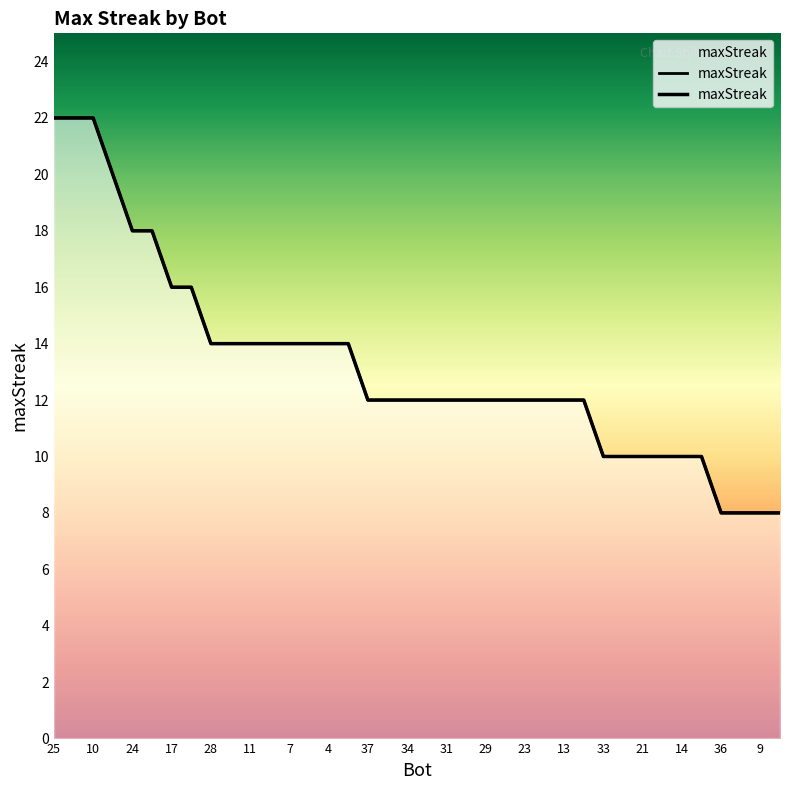

What is the sum of the values at 24 and 33?

28